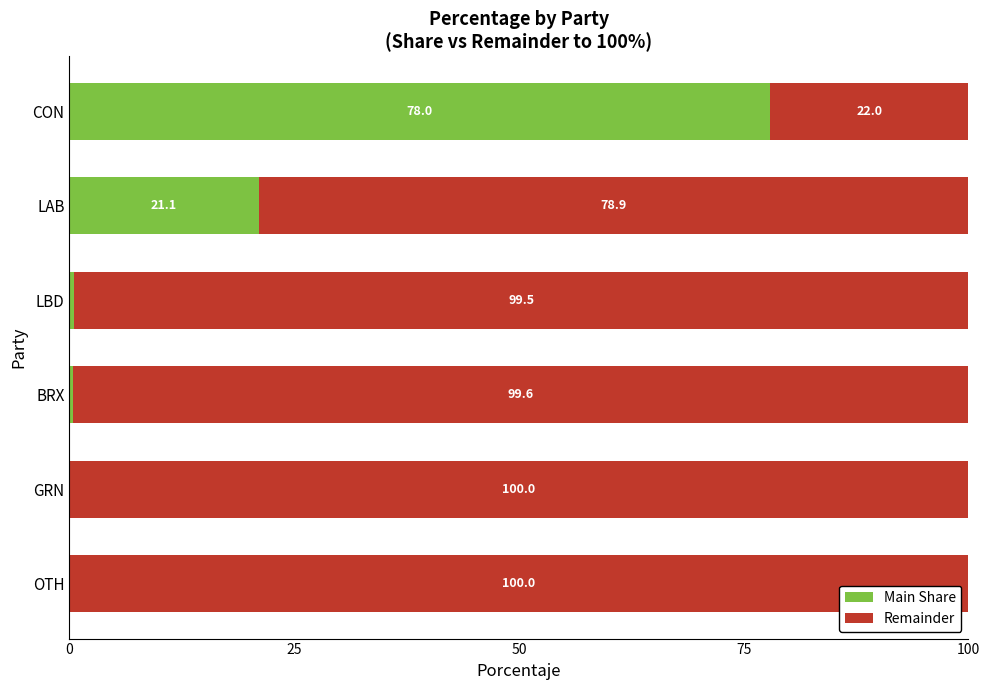

At which label is Main Share closest to 38?

LAB